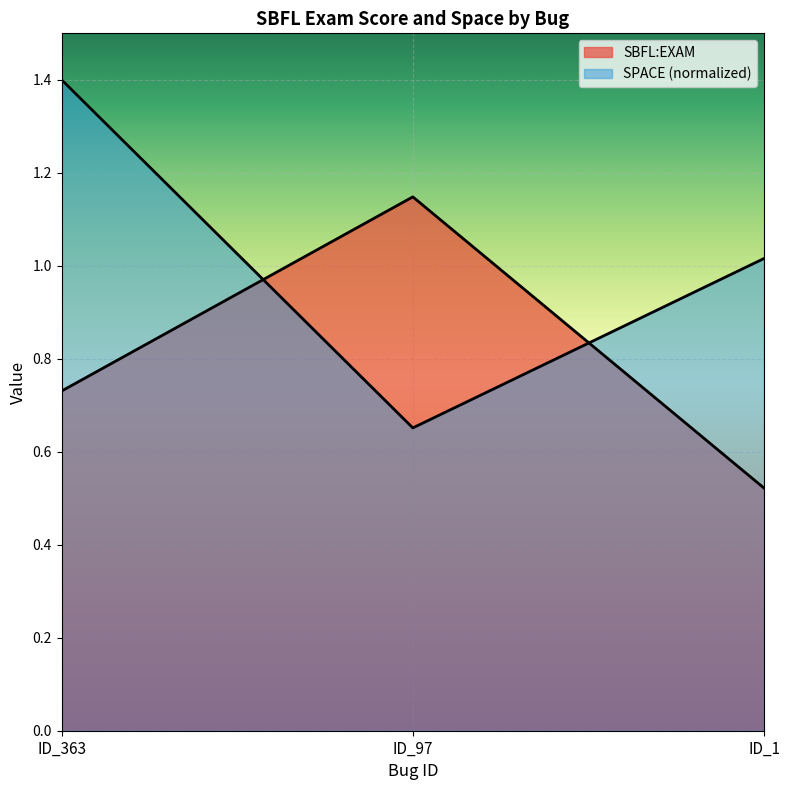

At which label does SBFL:EXAM reach its minimum?

ID_1